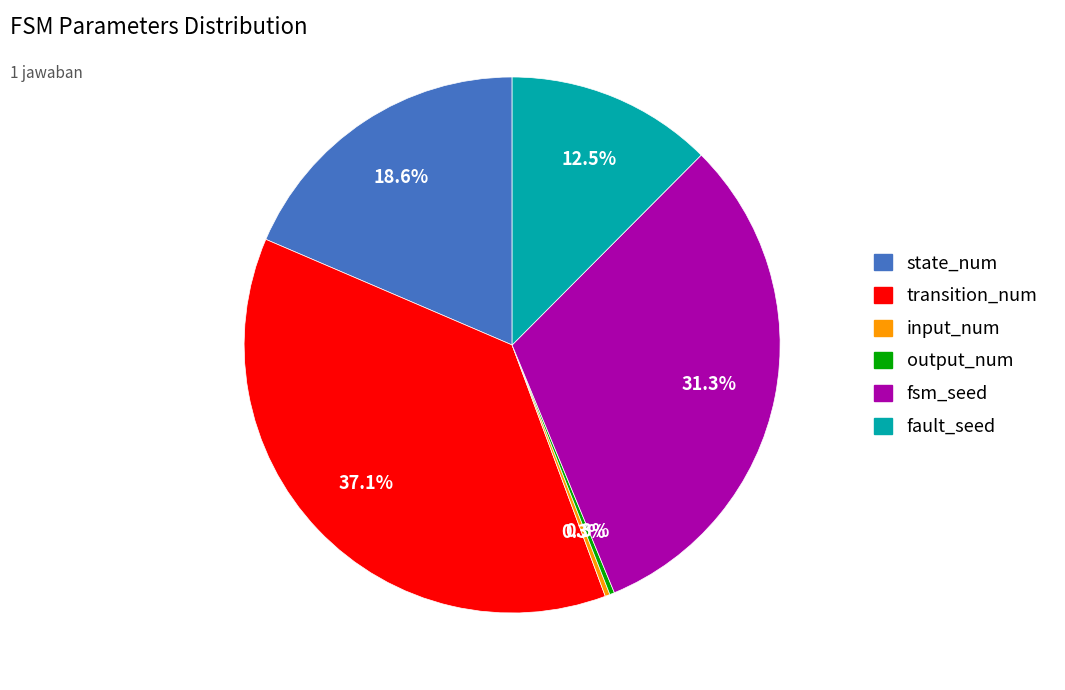

Which category has the biggest portion of the pie?

transition_num